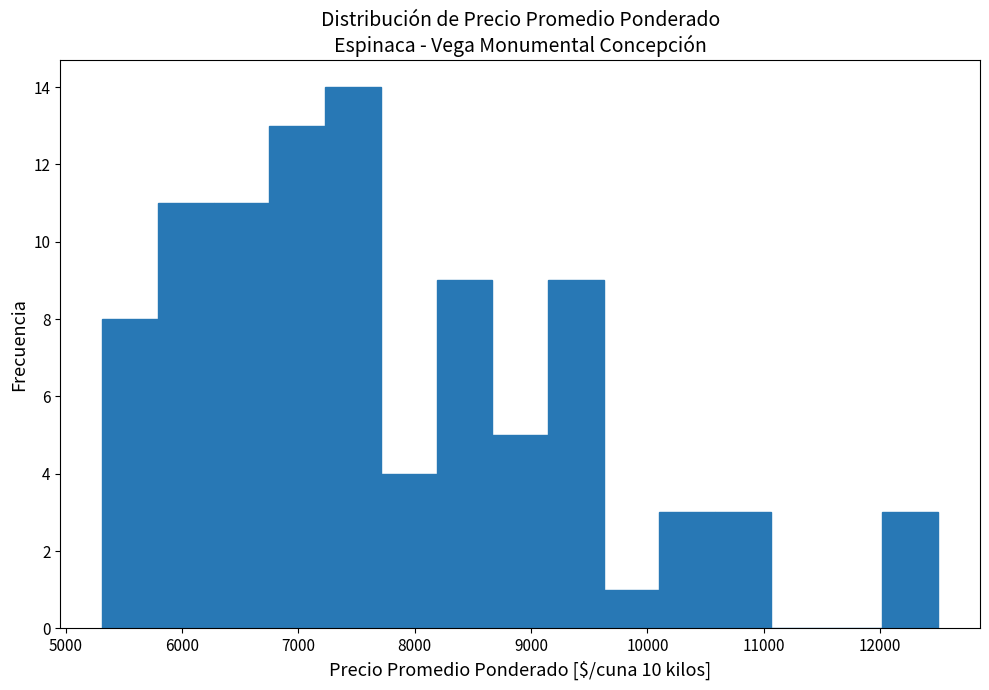

What is the height of the bar covering 9100 to 9600 on the x-axis? Neither the bar edges nor the heights are printed on the chart, so give them approximately, as read against the axes.

9